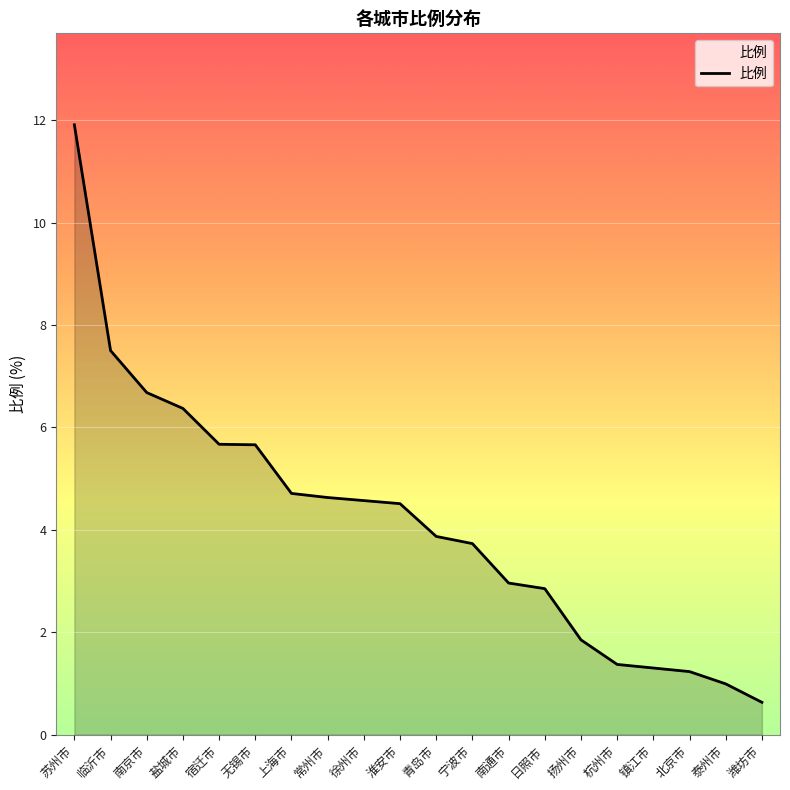

Which category has the lowest value across all series?

潍坊市